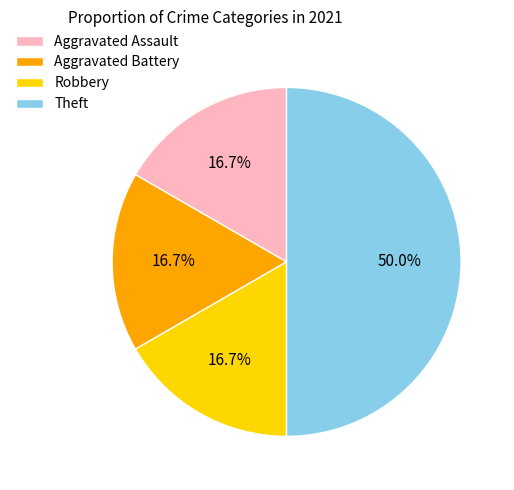

Does Robbery represent more than half of the total?

No